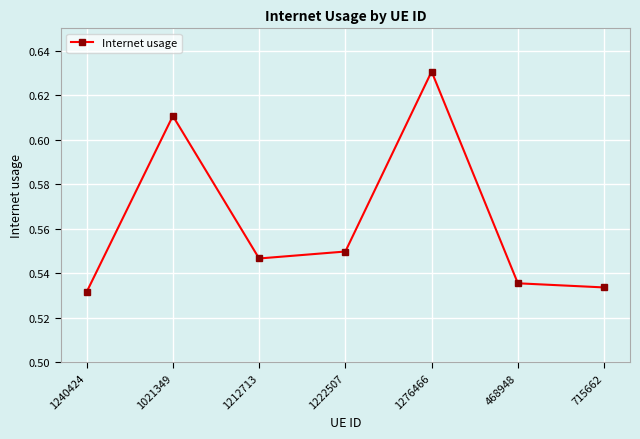

What is the difference between the maximum and minimum values?

0.1